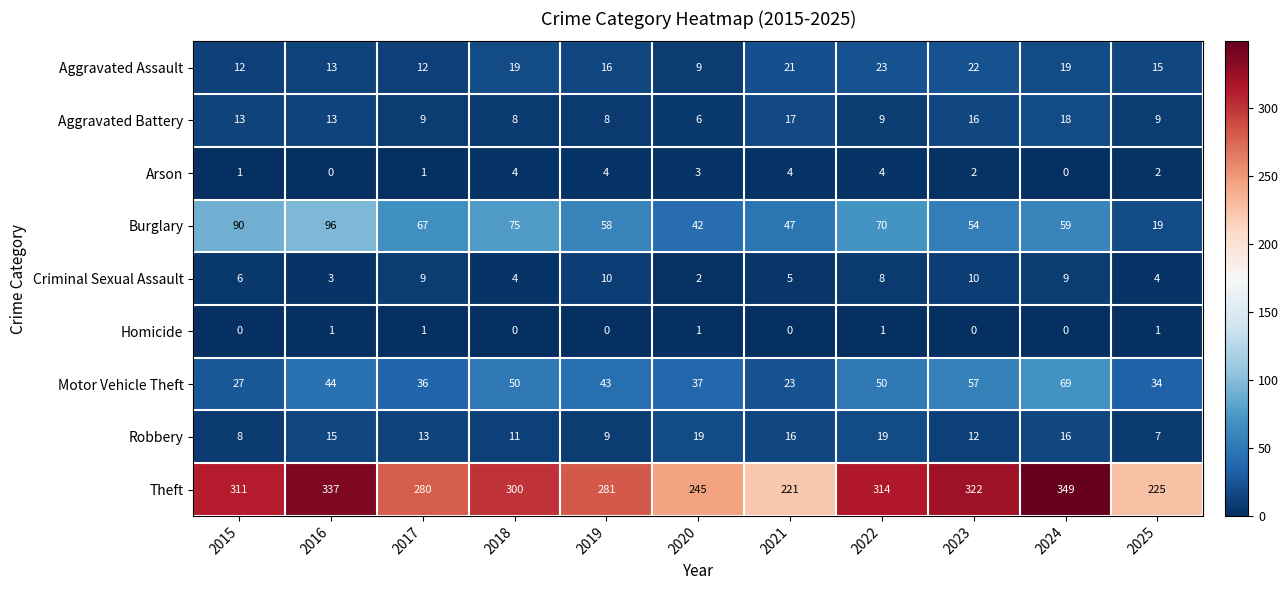

Rank the series by their maximum value, from lowest to highest.

Homicide, Arson, Criminal Sexual Assault, Aggravated Battery, Robbery, Aggravated Assault, Motor Vehicle Theft, Burglary, Theft